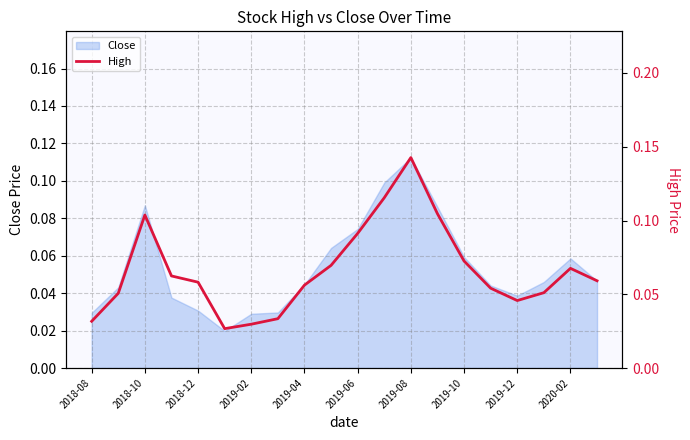

At which label does Close reach its peak?

2019-08